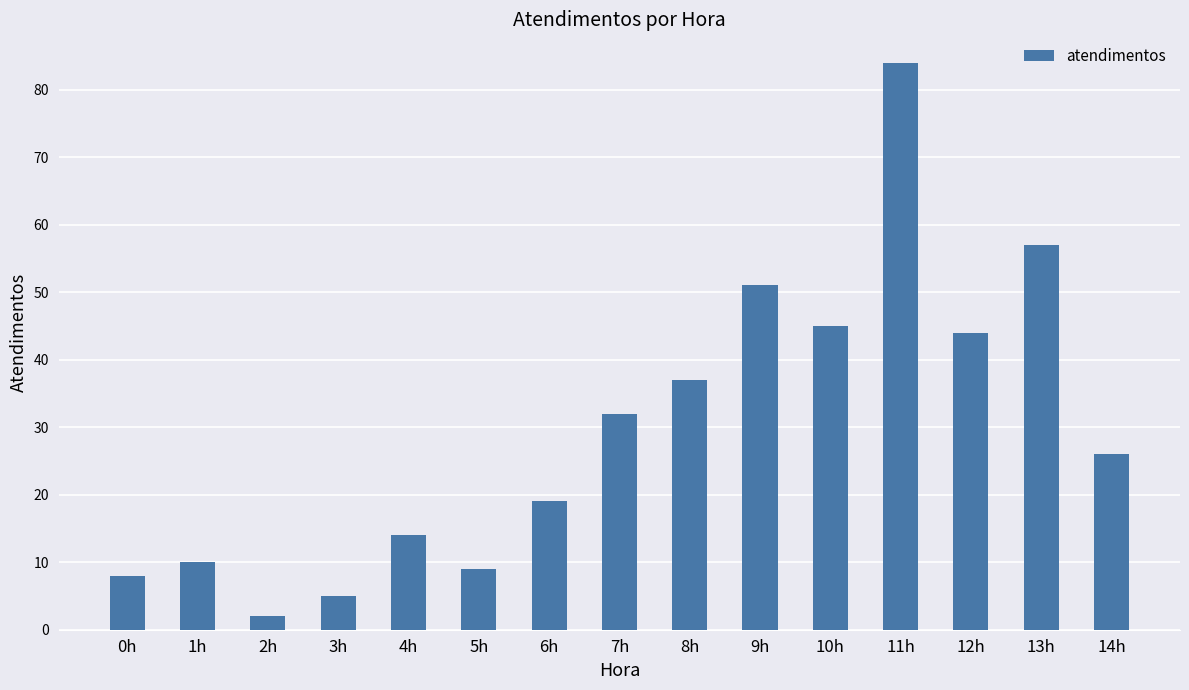

List the labels in order of value, smallest first.

2h, 3h, 0h, 5h, 1h, 4h, 6h, 14h, 7h, 8h, 12h, 10h, 9h, 13h, 11h